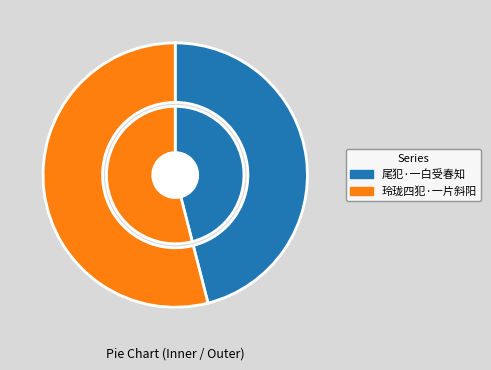

Count the number of slices in the pie.

2